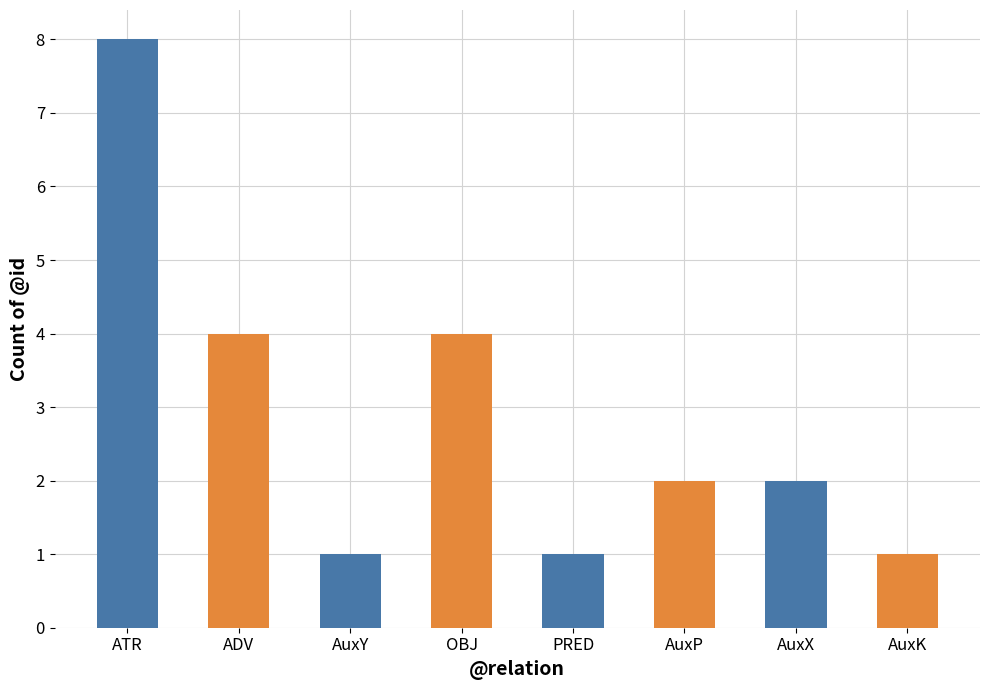

Reading right to left, extract all data points from this chart.

AuxK=1	AuxX=2	AuxP=2	PRED=1	OBJ=4	AuxY=1	ADV=4	ATR=8